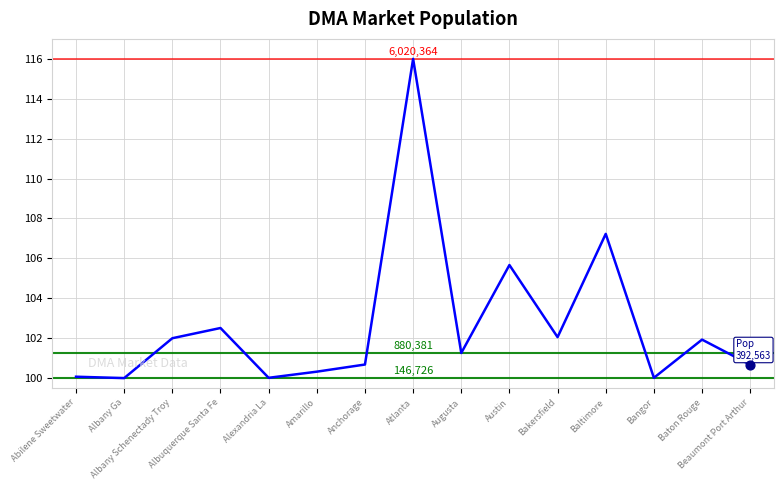

Approximately how many times larger is the value at Baltimore compared to Abilene Sweetwater?

1.1